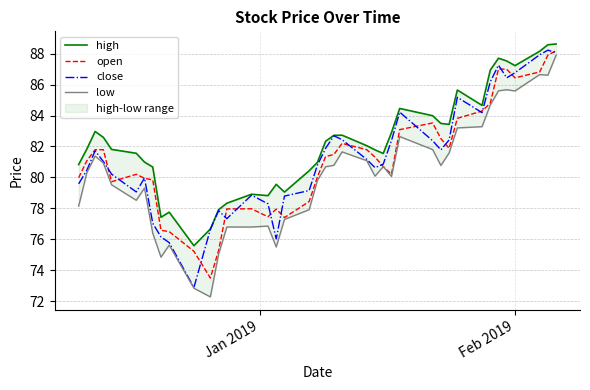

How many lines are shown in the chart?

4